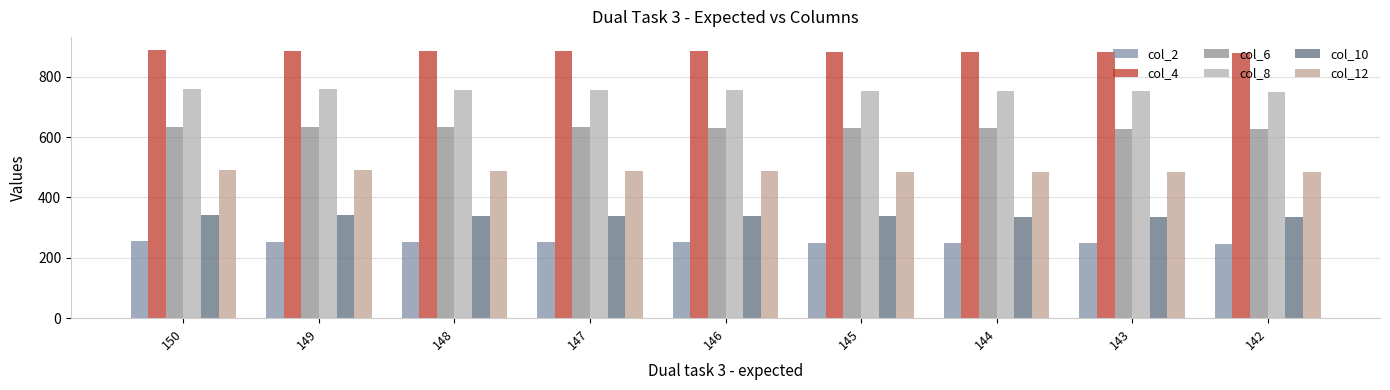

List the labels in order of col_12 value, largest first.

150, 149, 148, 147, 146, 145, 144, 143, 142